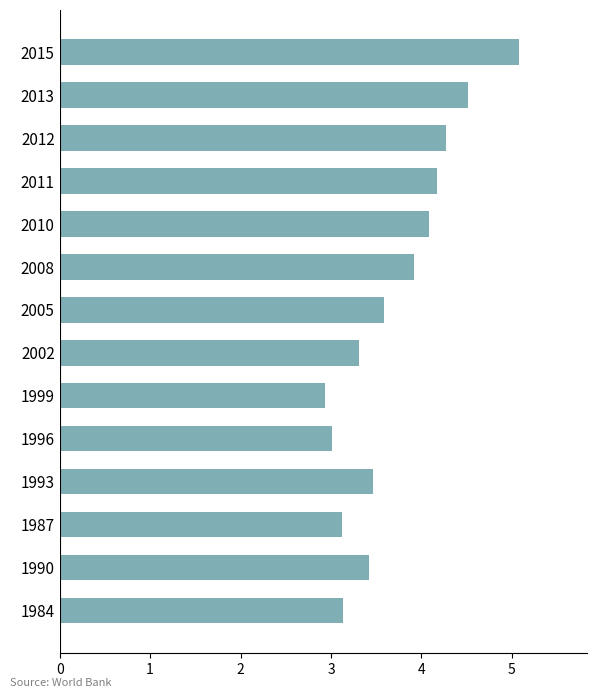

The value at 2002 is 5.8. True or false?

False